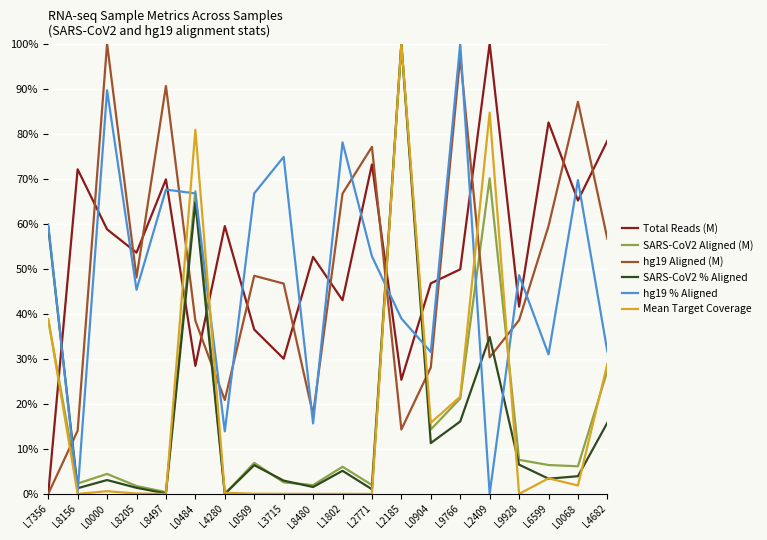

True or false: hg19 % Aligned has a value of 110.0 at L0484.

False